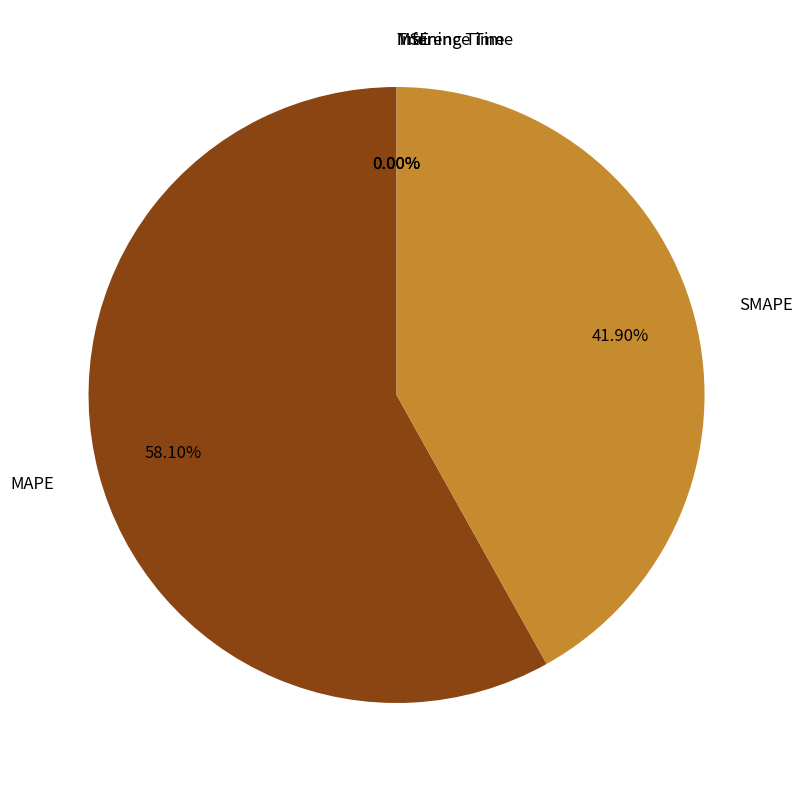

What is the largest slice in the pie chart?

MAPE